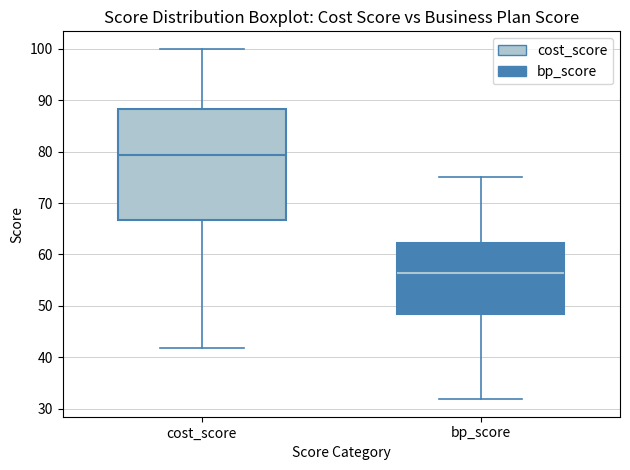

Reading left to right, read every box against the y-axis: the position of its median line, the range the box covers, and the ends of its whiskers. The values are not printed on the chart, so give them approximately, as read against the axis.

cost_score: median 79, box 67 to 88, whiskers 42 to 100
bp_score: median 56, box 48 to 62, whiskers 32 to 75